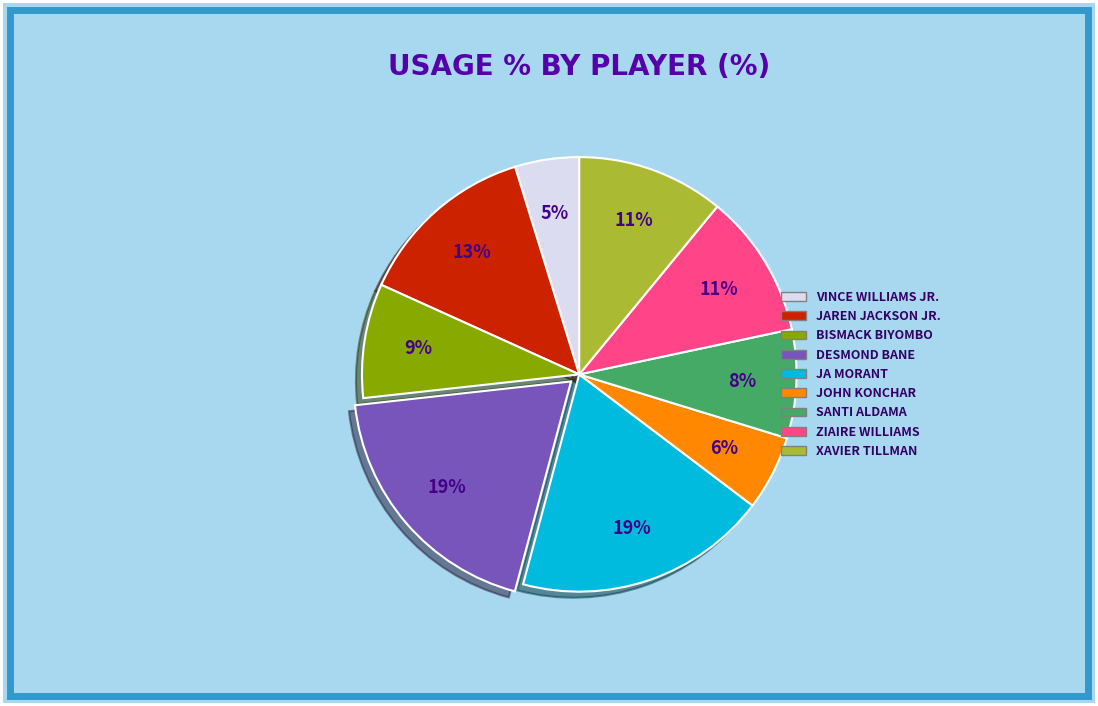

Does any single category account for the majority?

No